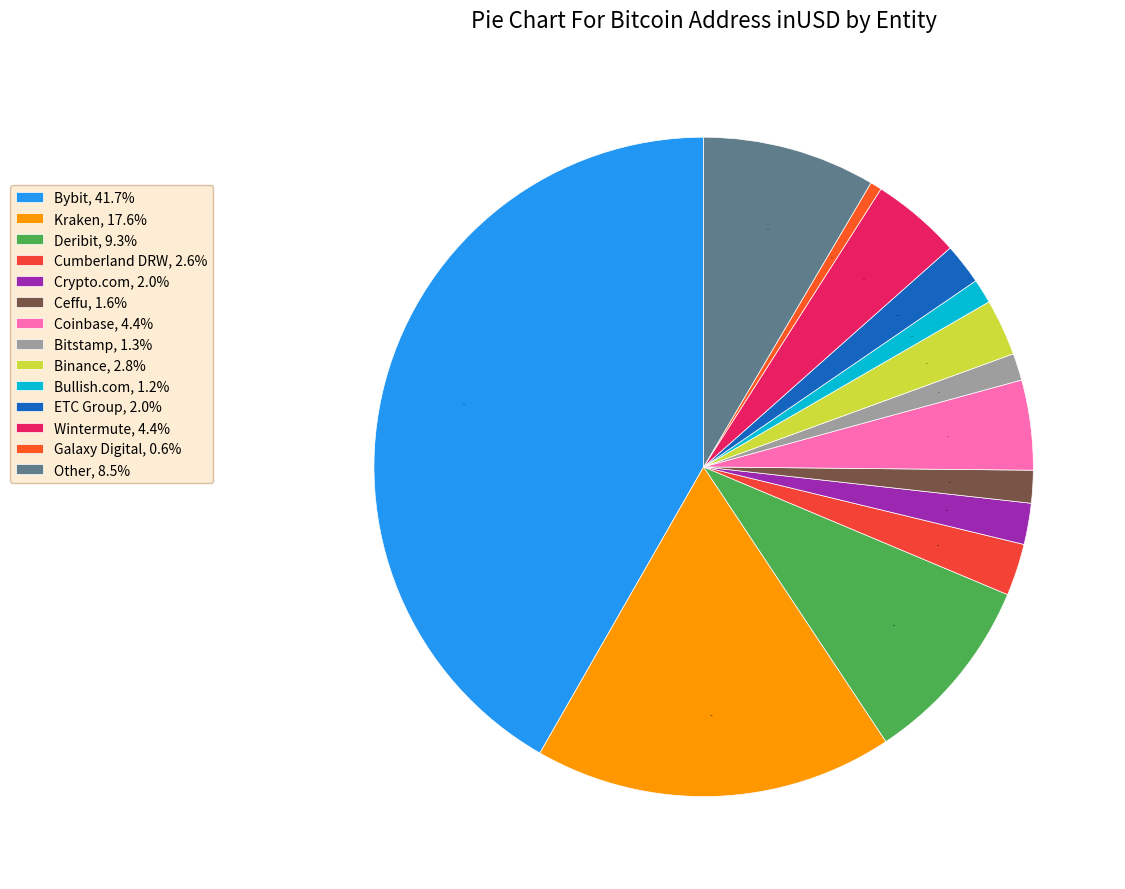

What percentage is the Bullish.com slice, to the nearest percent?

1%